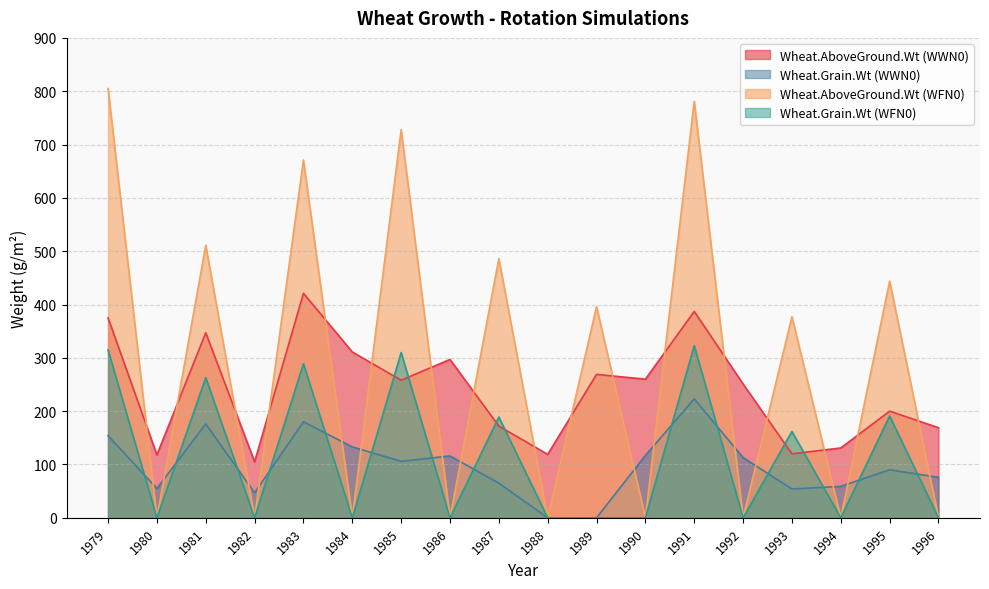

How many positive values does the Wheat.AboveGround.Wt (WFN0) series have?

9